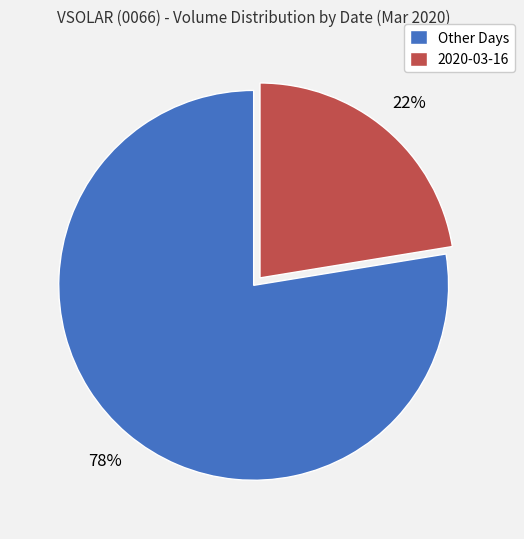

Combined, do 2020-03-16 and Other Days account for over 50%?

Yes